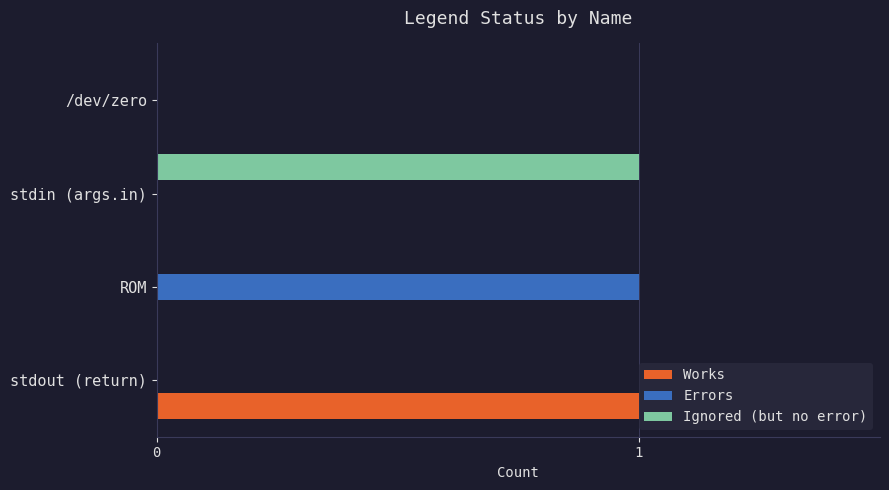

The Works series shows 1 at stdout (return). True or false?

True